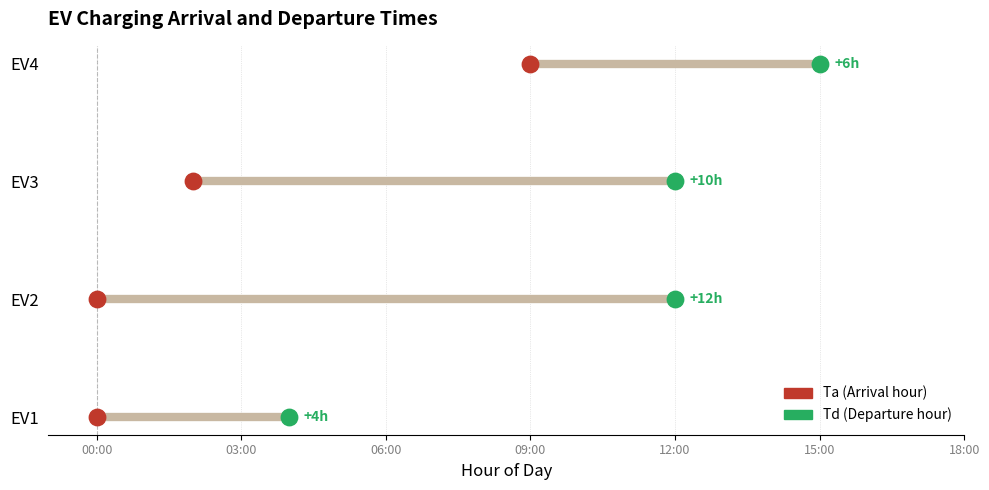

What are all the series names shown in the legend?

Ta (Arrival hour), Td (Departure hour)